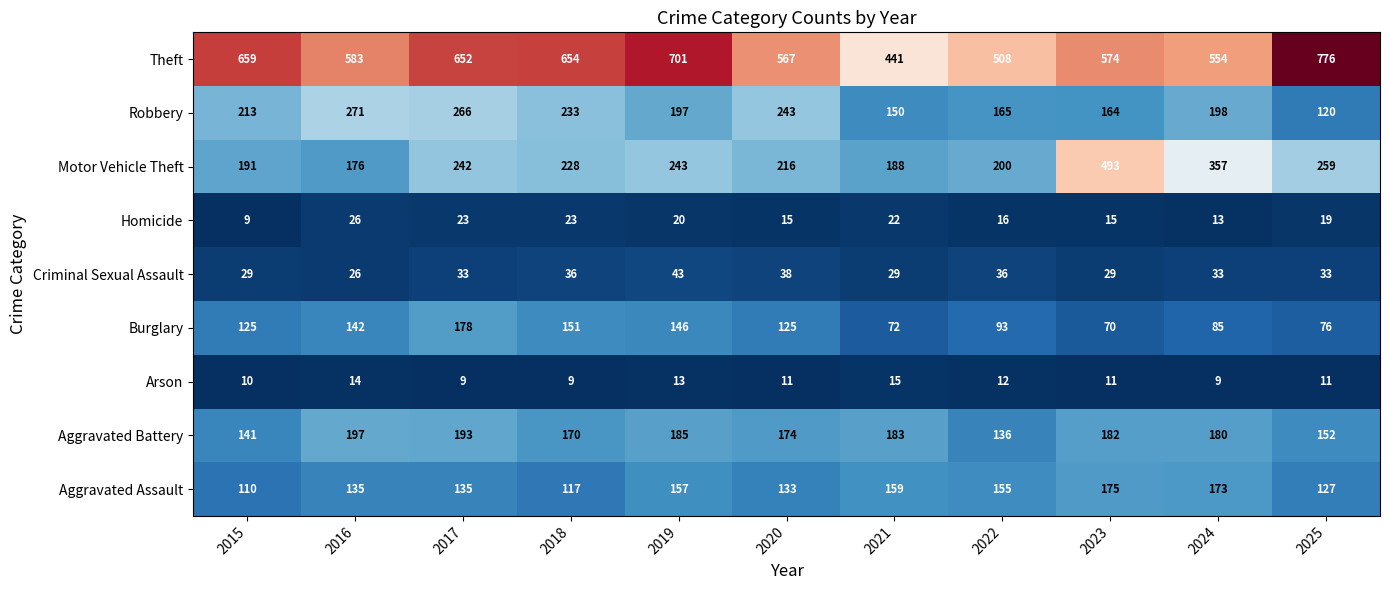

What is the greatest value displayed?

776